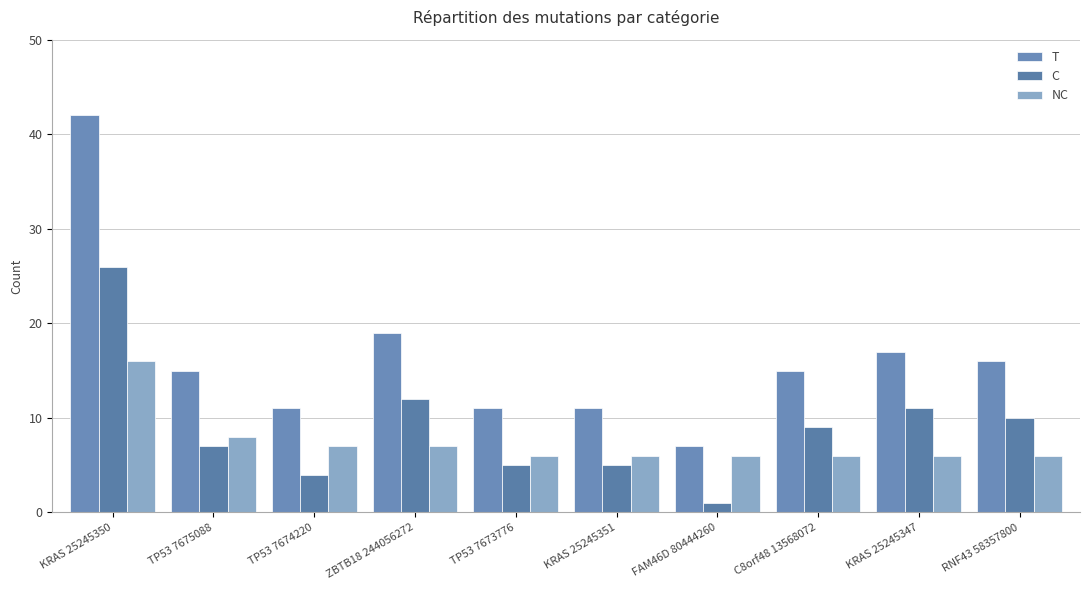

What is the total value across all series at TP53 7675088?

30